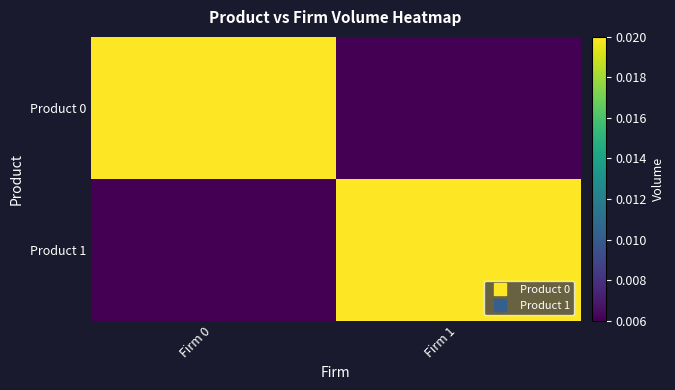

Which series has the largest total across all categories?

Product 0